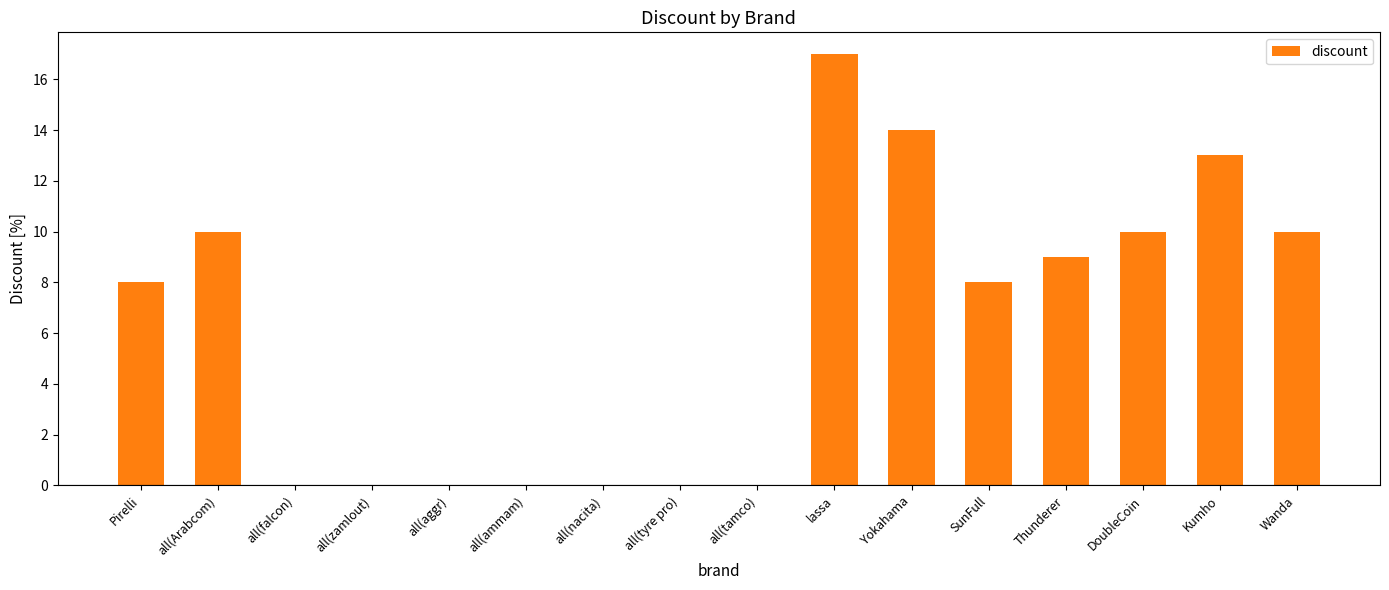

What is the change in value from SunFull to Kumho?

+5